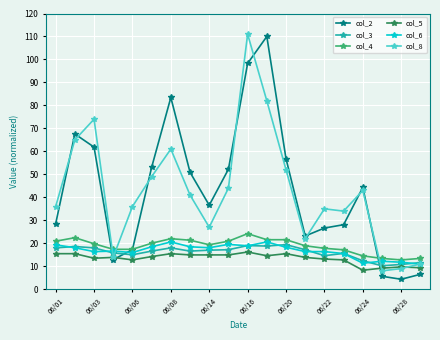

What is the minimum value for col_6?

10.9